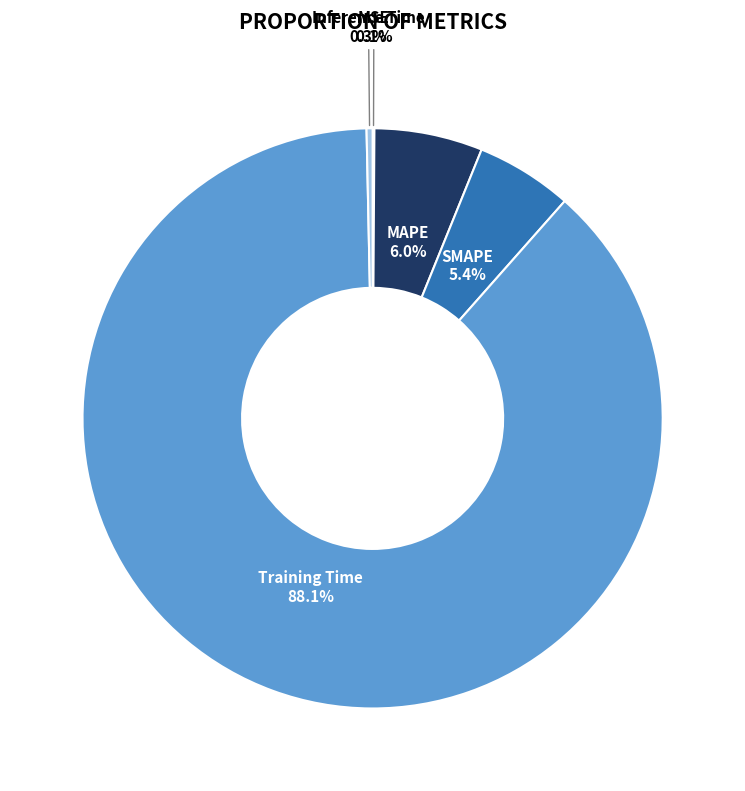

Count the number of slices in the pie.

5